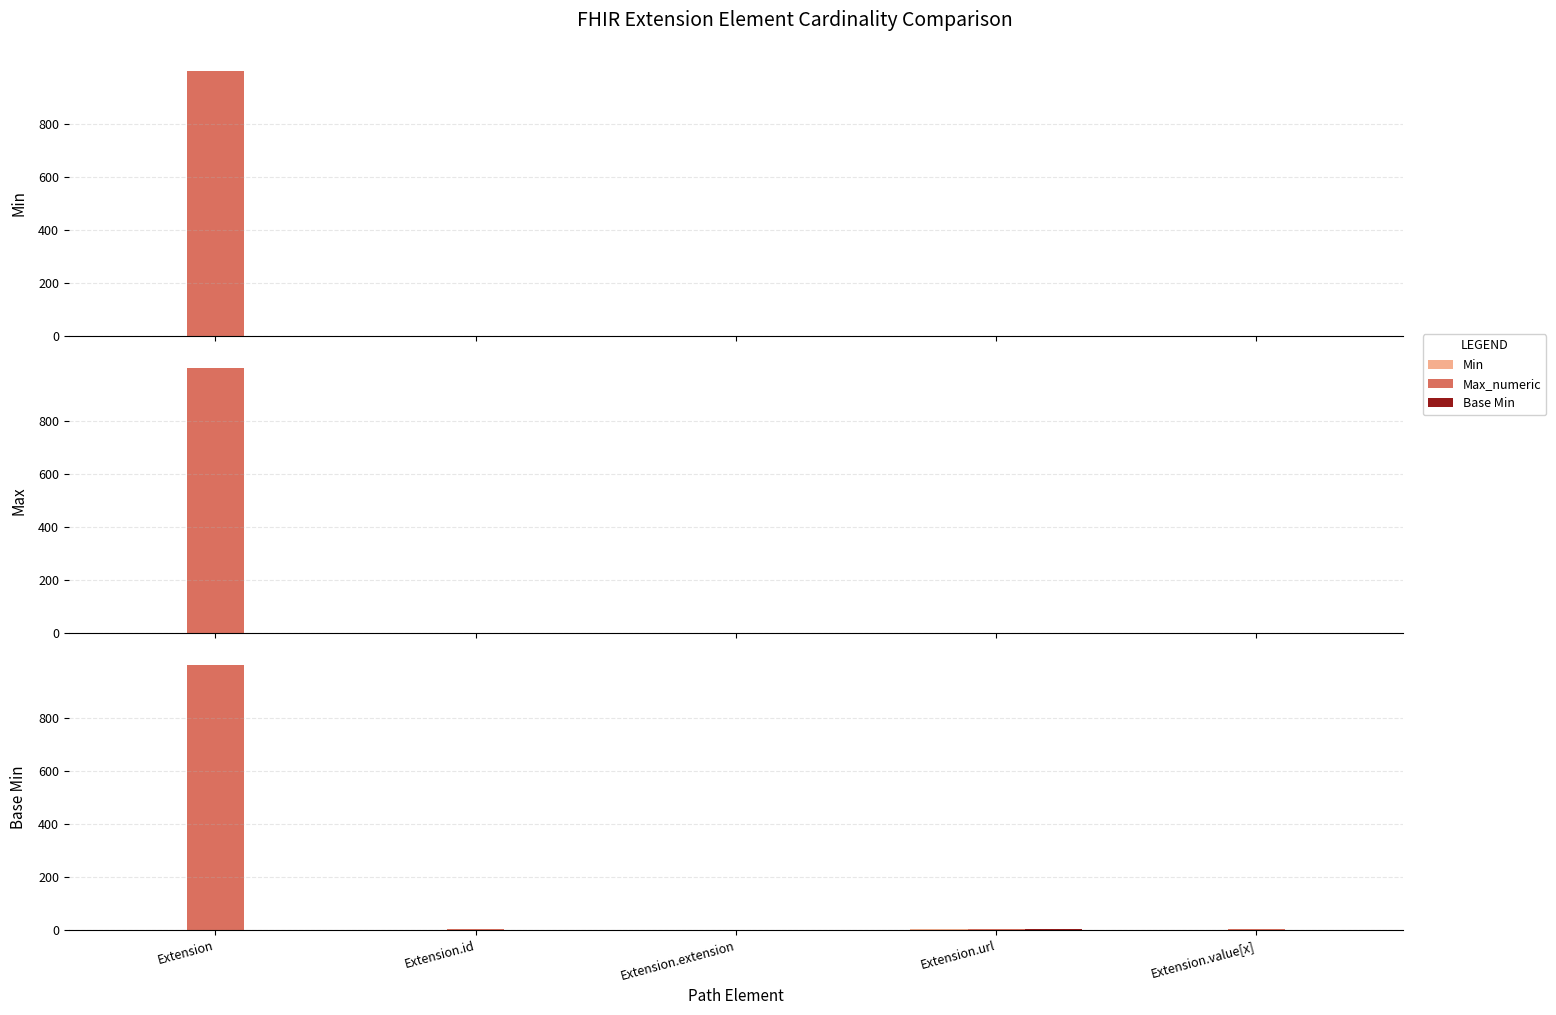

How many bars are there in each group?

3